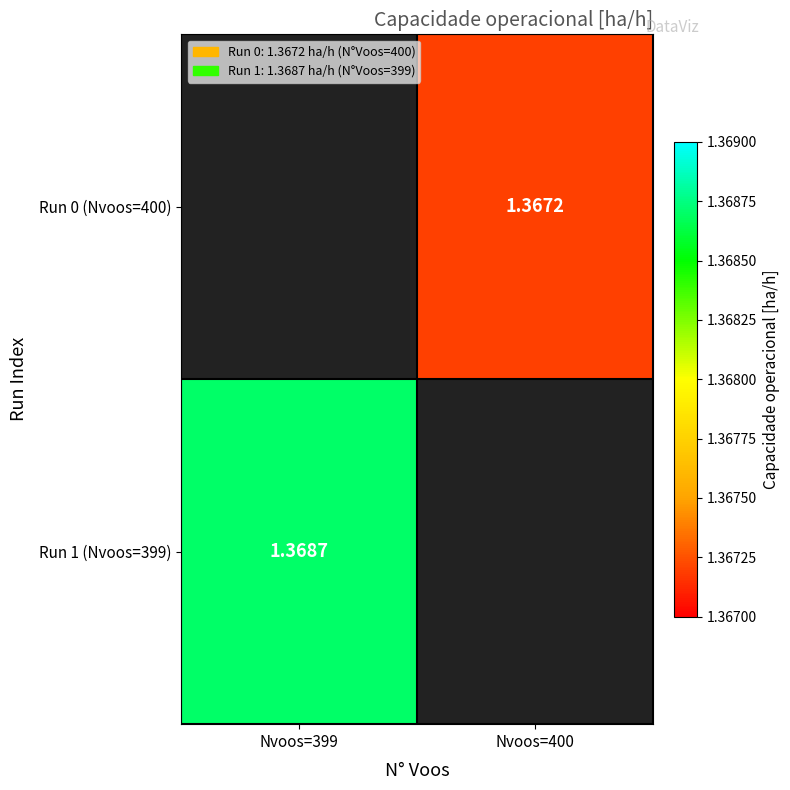

How many values in Run 1 (Nvoos=399) are above zero?

1